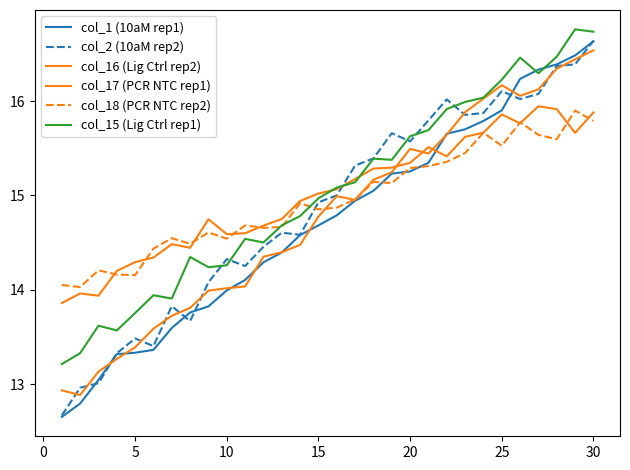

Reading left to right, transcribe all the data shown in this chart.

col_1 (10aM rep1): 12.7	12.8	13.0	13.3	13.3	13.4	13.6	13.8	13.8	14.0	14.1	14.3	14.4	14.6	14.7	14.8	14.9	15.0	15.2	15.3	15.3	15.7	15.7	15.8	15.9	16.2	16.3	16.4	16.5	16.6
col_2 (10aM rep2): 12.7	13.0	13.0	13.3	13.5	13.4	13.8	13.7	14.1	14.3	14.3	14.5	14.6	14.6	14.9	15.0	15.3	15.4	15.7	15.6	15.8	16.0	15.9	15.9	16.1	16.0	16.1	16.4	16.4	16.6
col_16 (Lig Ctrl rep2): 12.9	12.9	13.1	13.3	13.4	13.6	13.7	13.8	14.0	14.0	14.0	14.4	14.4	14.5	14.8	15.0	15.0	15.2	15.2	15.5	15.4	15.6	15.9	16.0	16.2	16.1	16.1	16.3	16.4	16.5
col_17 (PCR NTC rep1): 13.9	14.0	13.9	14.2	14.3	14.3	14.5	14.4	14.7	14.6	14.6	14.7	14.8	14.9	15.0	15.1	15.2	15.3	15.3	15.3	15.5	15.4	15.6	15.7	15.9	15.8	15.9	15.9	15.7	15.9
col_18 (PCR NTC rep2): 14.1	14.0	14.2	14.2	14.2	14.4	14.5	14.5	14.6	14.5	14.7	14.7	14.7	14.9	14.9	14.9	15.0	15.1	15.1	15.3	15.3	15.4	15.5	15.7	15.5	15.8	15.6	15.6	15.9	15.8
col_15 (Lig Ctrl rep1): 13.2	13.3	13.6	13.6	13.8	13.9	13.9	14.3	14.2	14.3	14.5	14.5	14.7	14.8	15.0	15.1	15.1	15.4	15.4	15.6	15.7	15.9	16.0	16.0	16.2	16.5	16.3	16.5	16.8	16.7